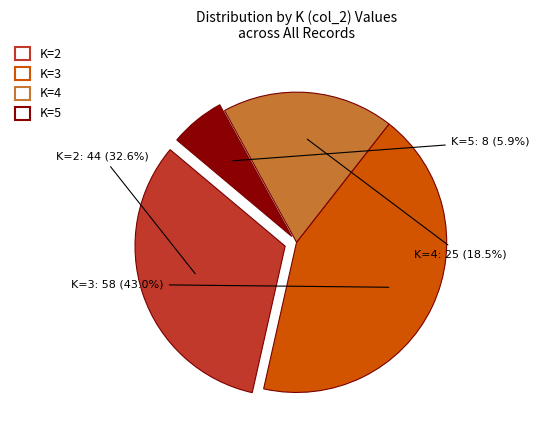

Rank the categories by value from highest to lowest.

K=3, K=2, K=4, K=5